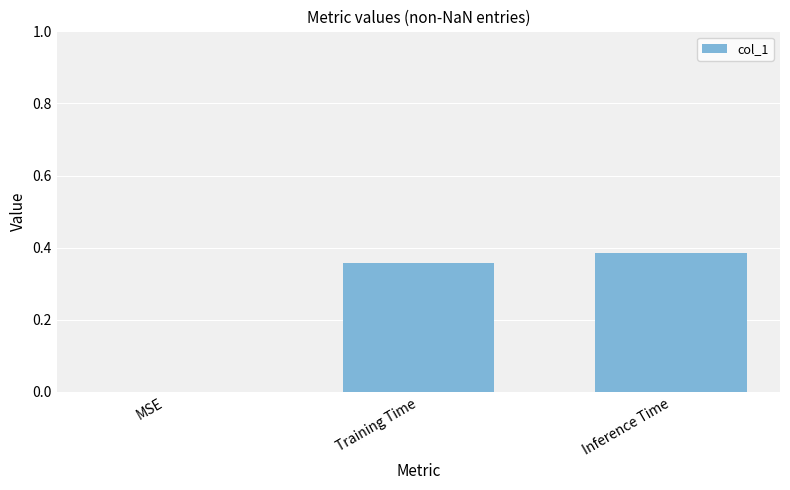

Which has a higher value, Inference Time or Training Time?

Inference Time